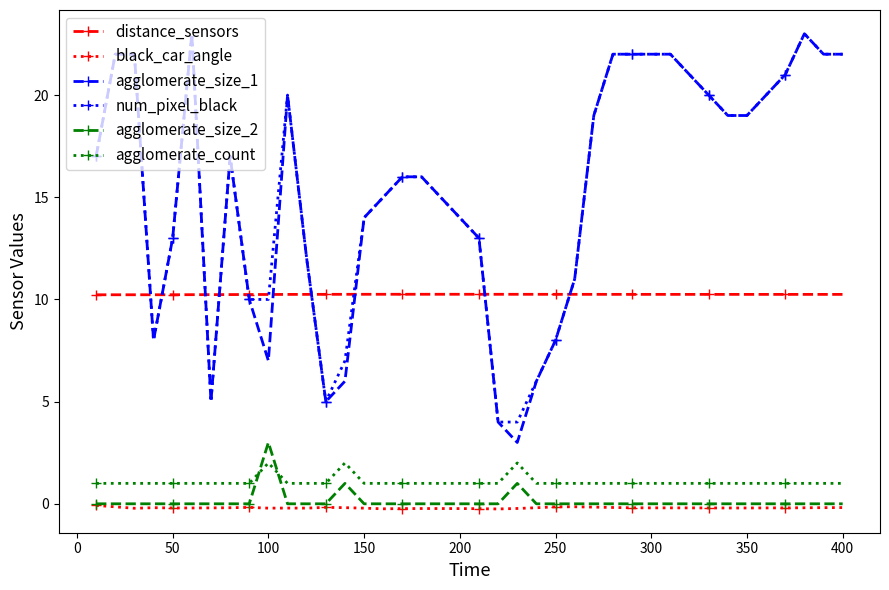

What is the minimum value for distance_sensors?

10.2